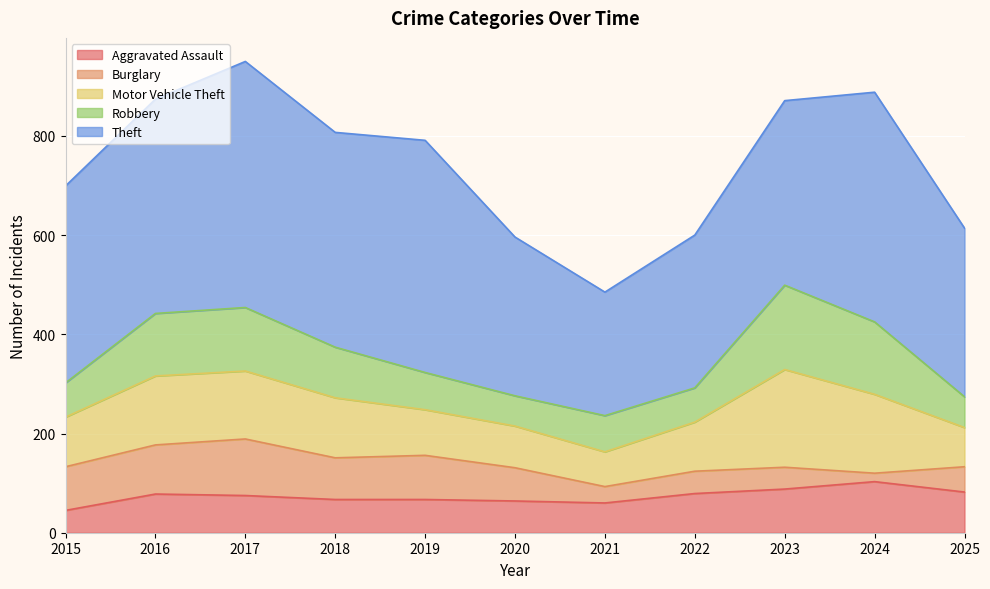

What are all the series names shown in the legend?

Aggravated Assault, Burglary, Motor Vehicle Theft, Robbery, Theft